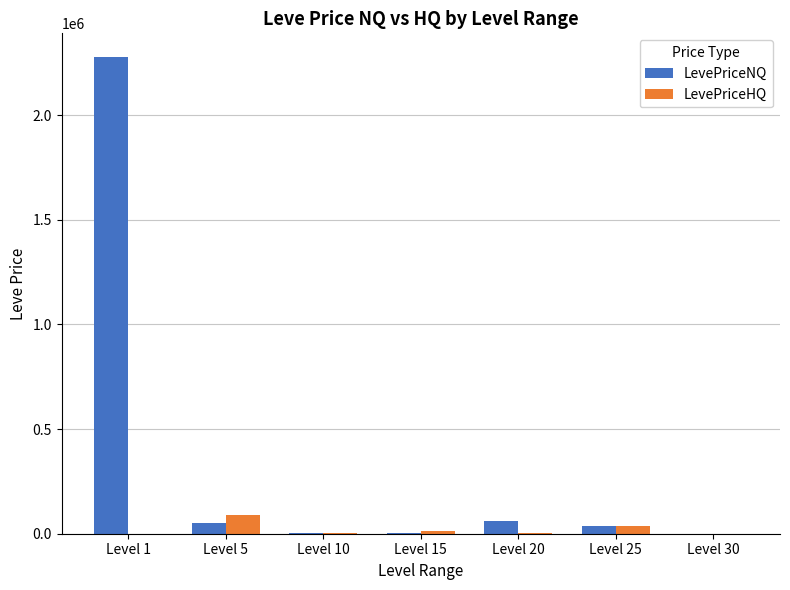

The value of LevePriceHQ at Level 25 is 34556.7. True or false?

True